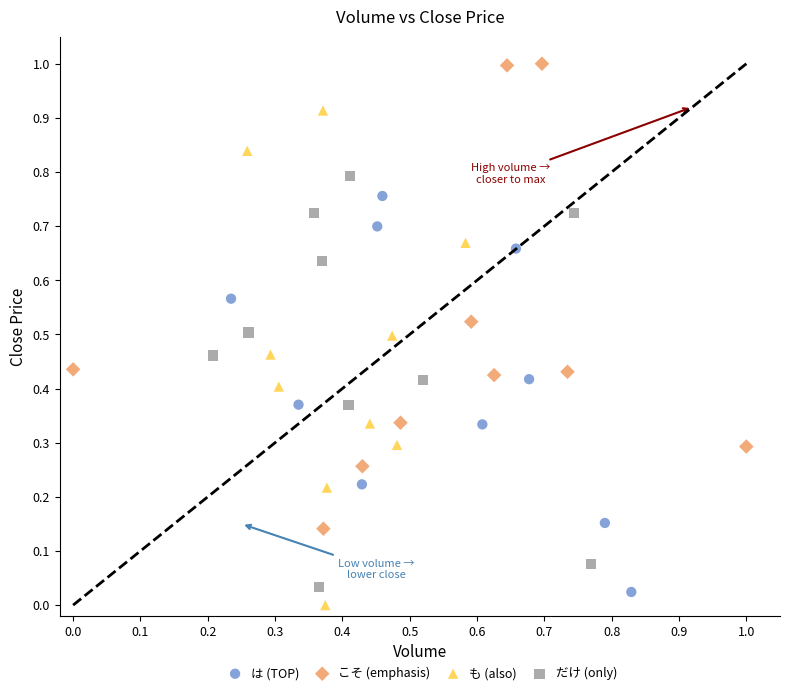

Which series has the largest Y range (max minus min)?

も (also)